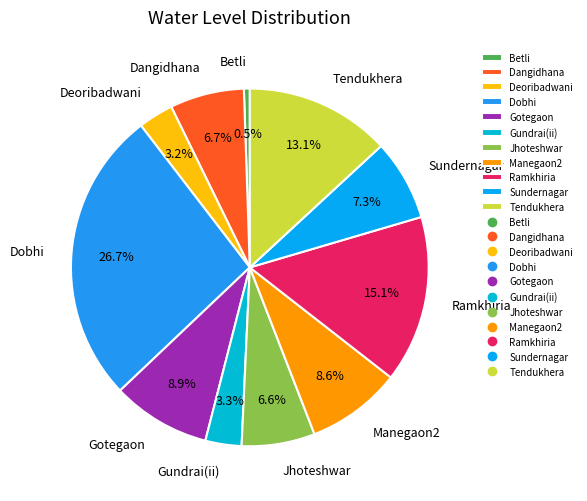

Which category has the smallest portion of the pie?

Betli